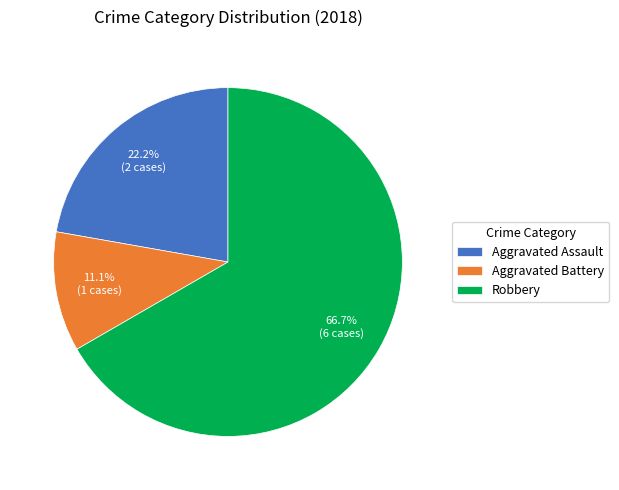

Is there a majority slice in this chart?

Yes